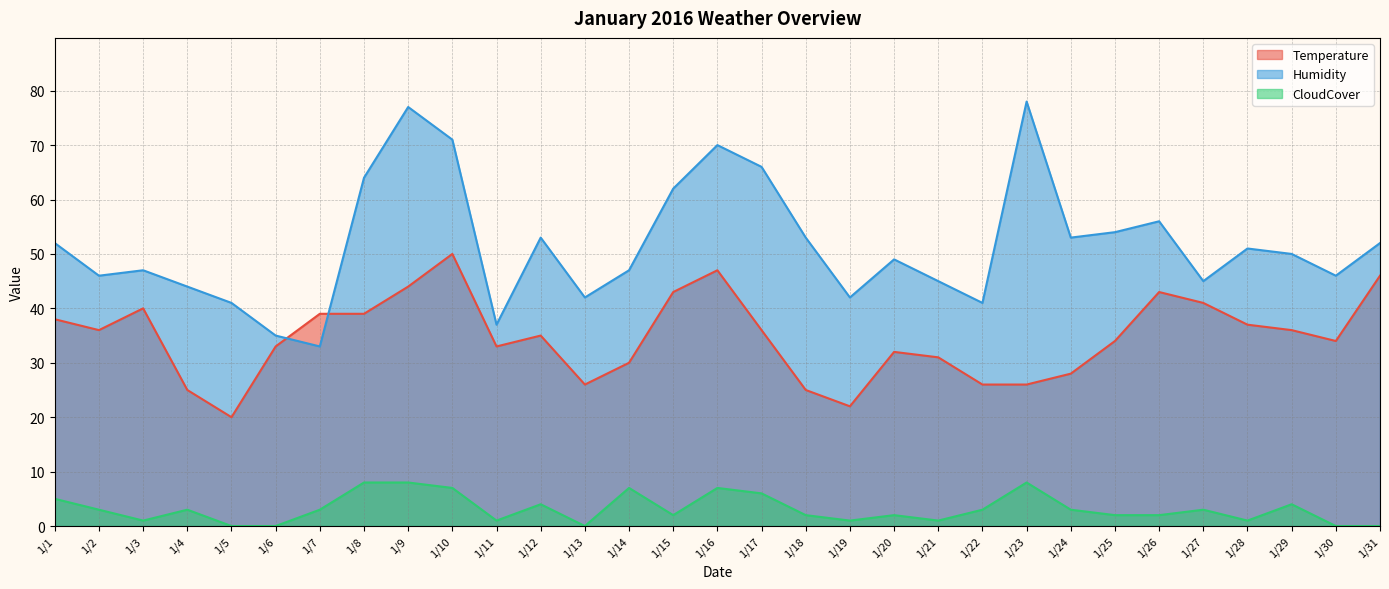

How many lines are shown in the chart?

3